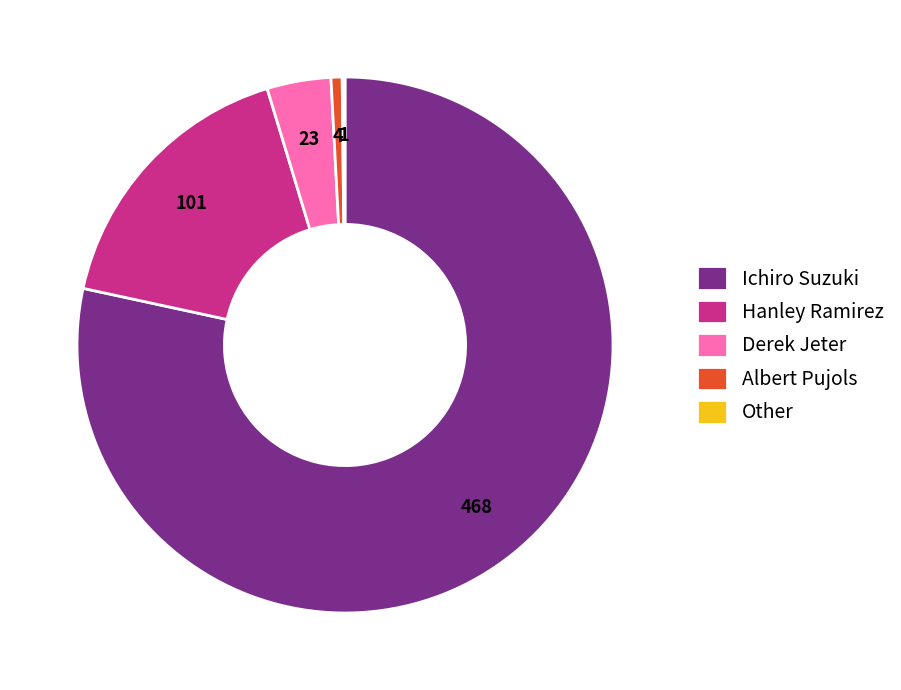

Is it true that Albert Pujols is 11% of the pie?

False